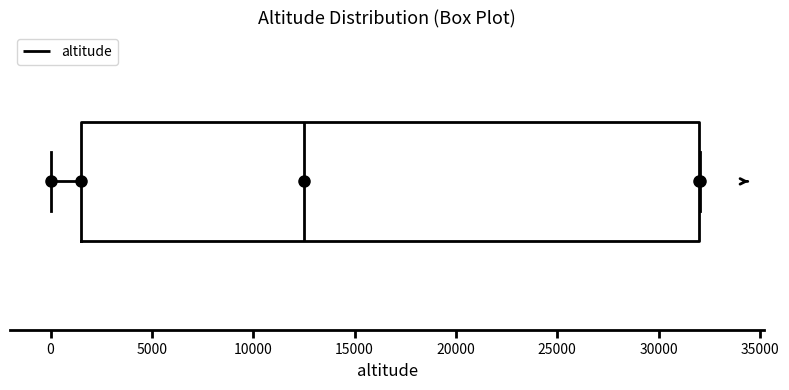

Transcribe this box plot: give where the median line is, the range the box spans, and where the two whiskers end, as read against the x-axis. The values are not printed on the chart, so give them approximately, as read against the axis.

median 12500, box 1500 to 32000, whiskers 0 to 32000